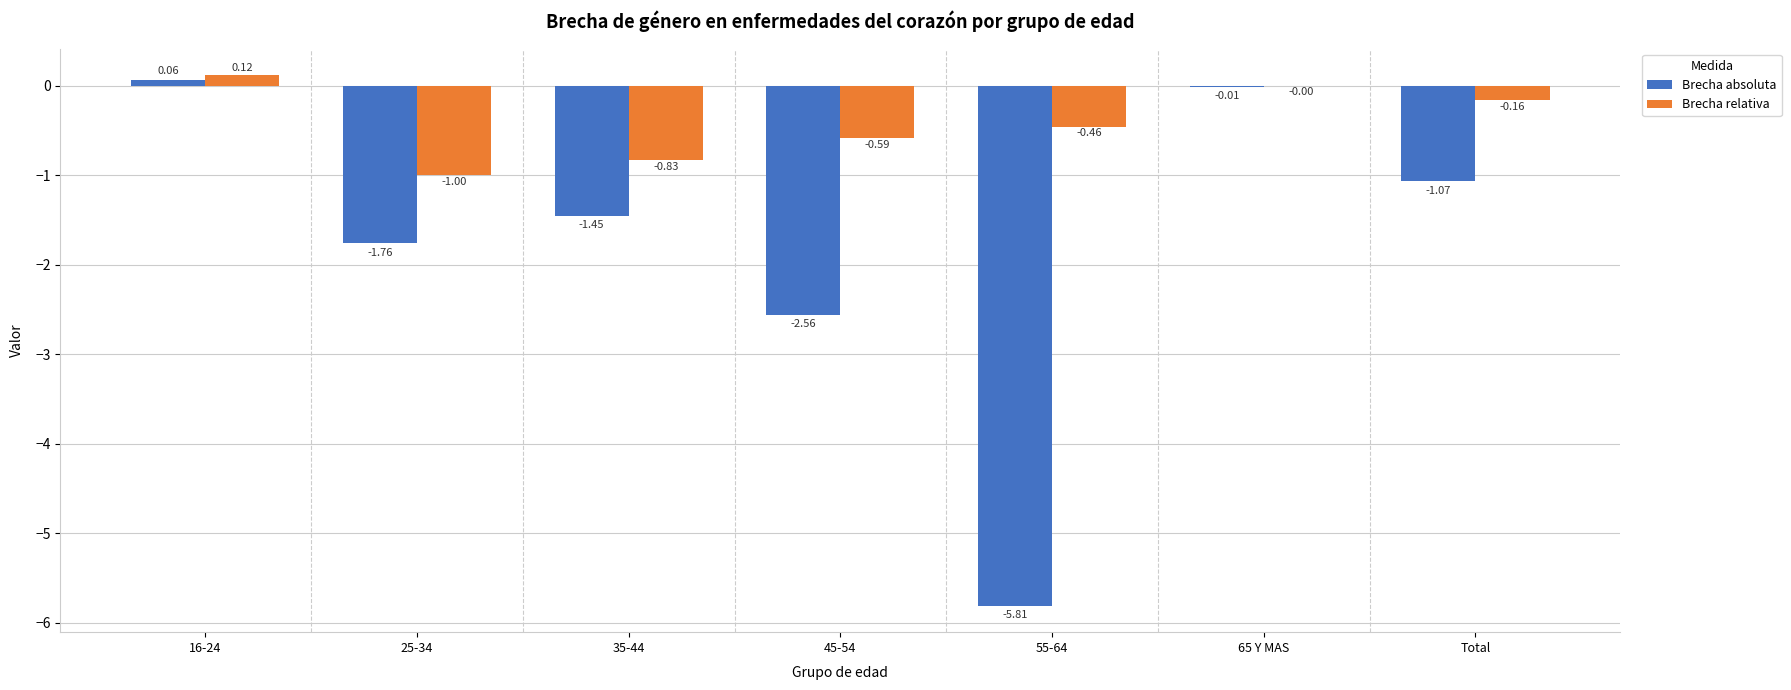

How many positive values does the Brecha absoluta series have?

1